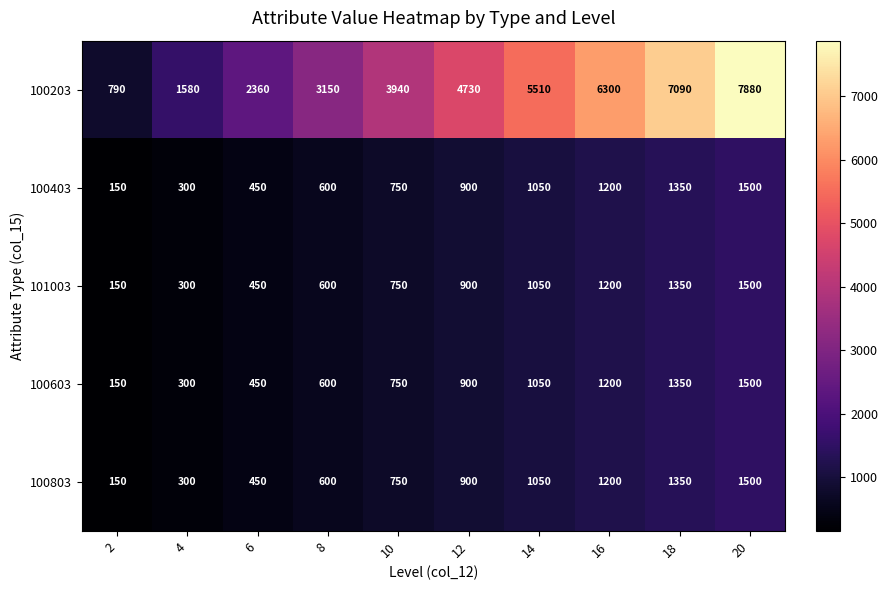

What is the difference between the highest and lowest values at 16?

5100